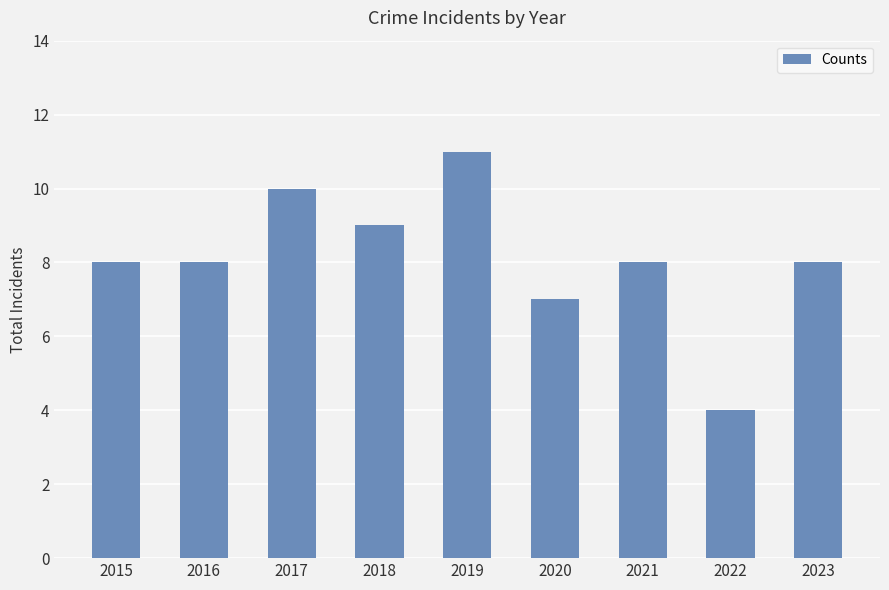

Which label corresponds to the smallest value in the chart?

2022